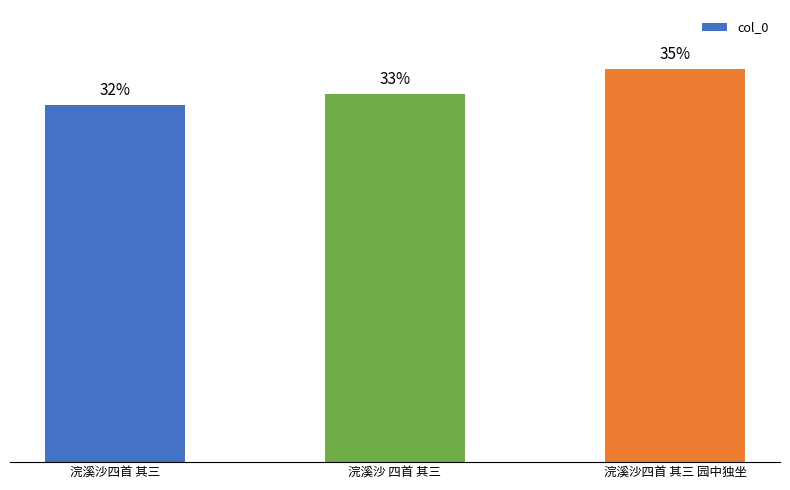

What is the label of the 2nd bar from the right?

浣溪沙 四首 其三